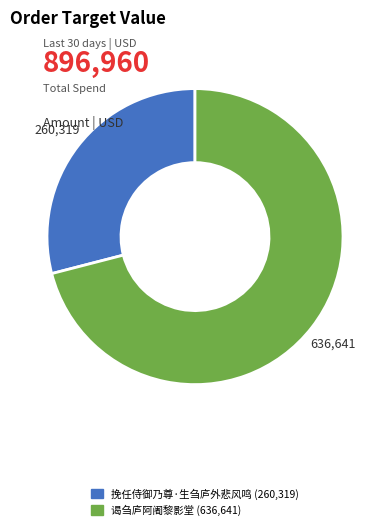

The 挽任侍御乃尊·生刍庐外悲风鸣 slice represents 43% of the pie. True or false?

False